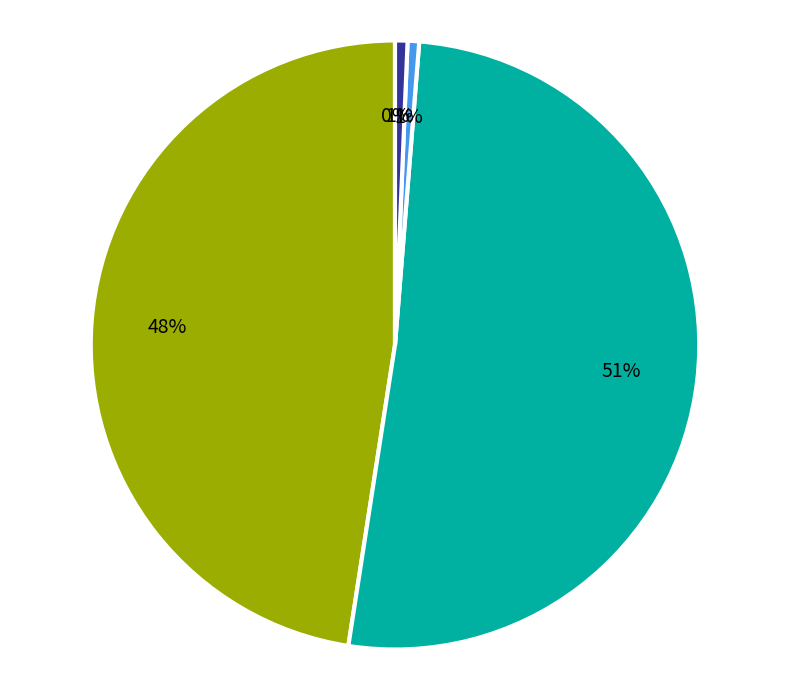

To the nearest percent, what is the average slice percentage?

20%